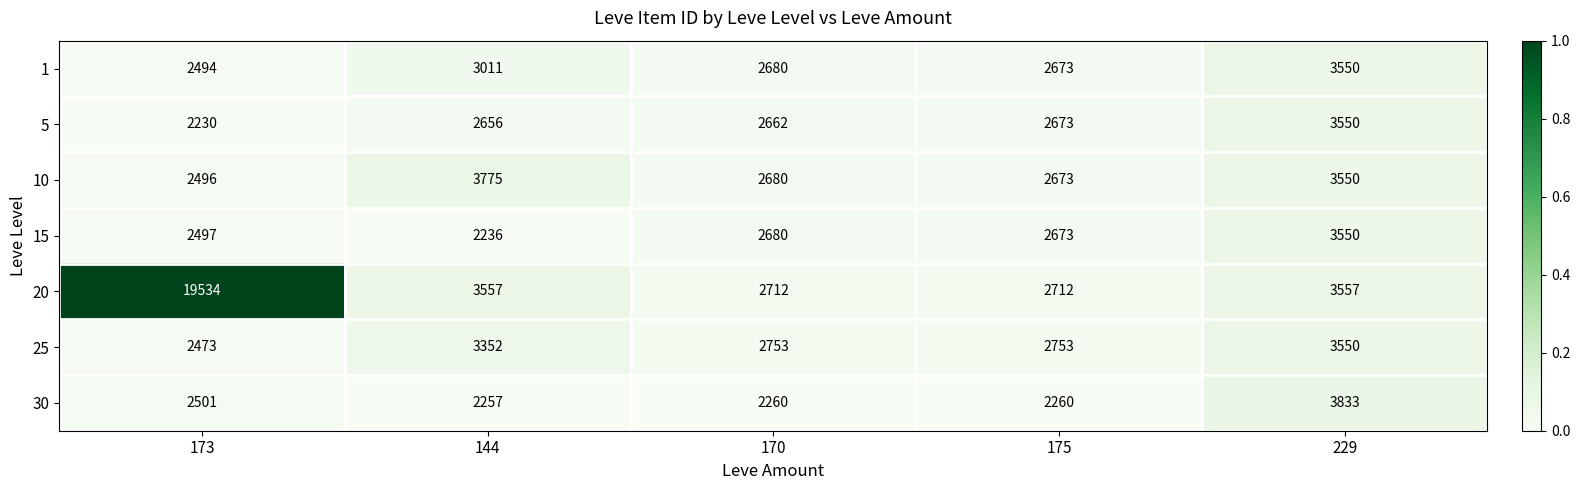

What is the sum of the 20 values at 170 and 173?

22246